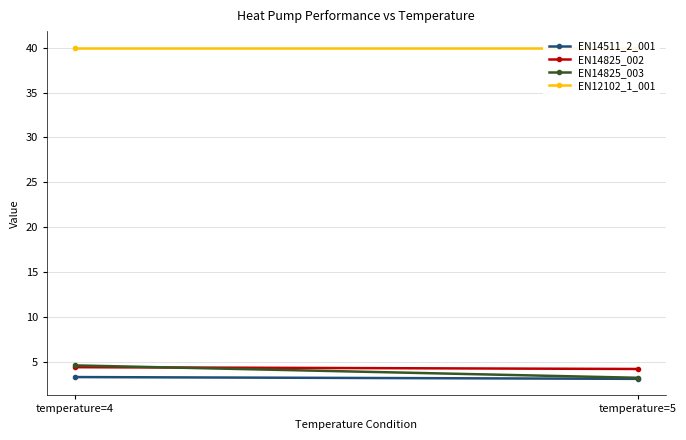

Between temperature=4 and temperature=5, which is larger?

temperature=4